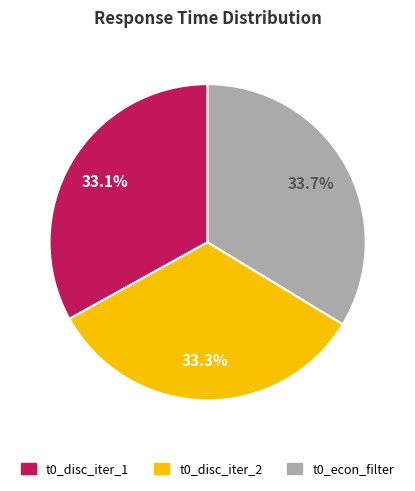

Is there any slice that represents more than half of the pie?

No